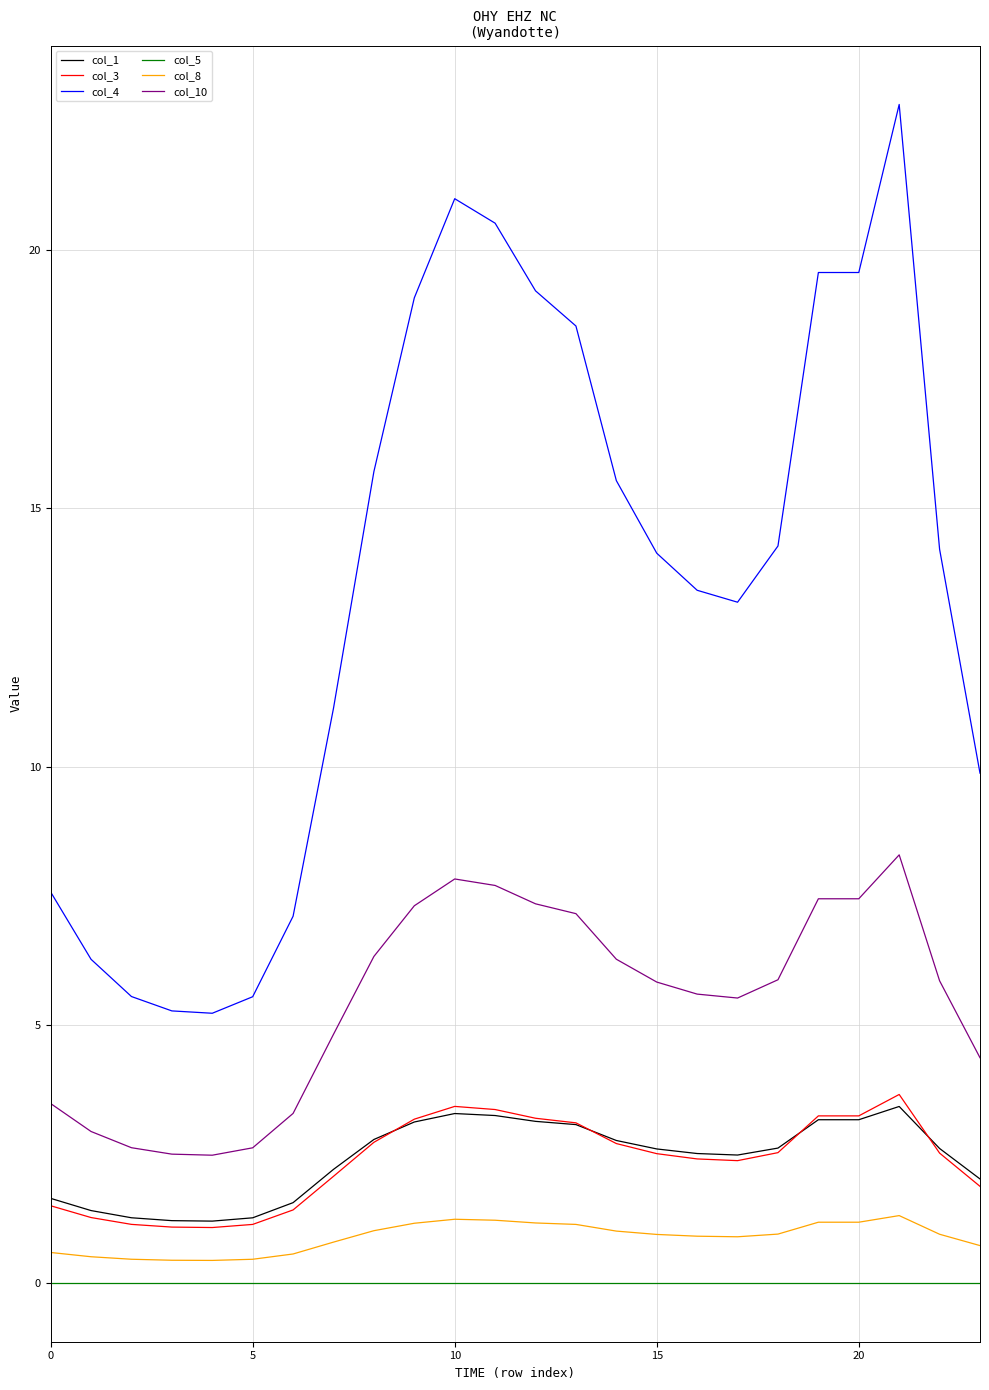

Which series has the largest range (max minus min)?

col_4